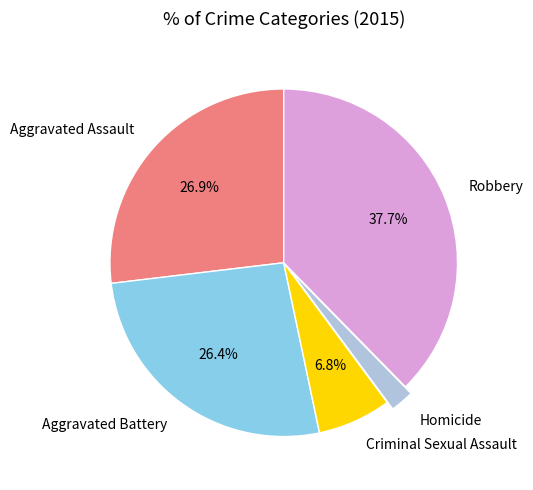

To the nearest percent, what percentage of the pie is Homicide?

2%